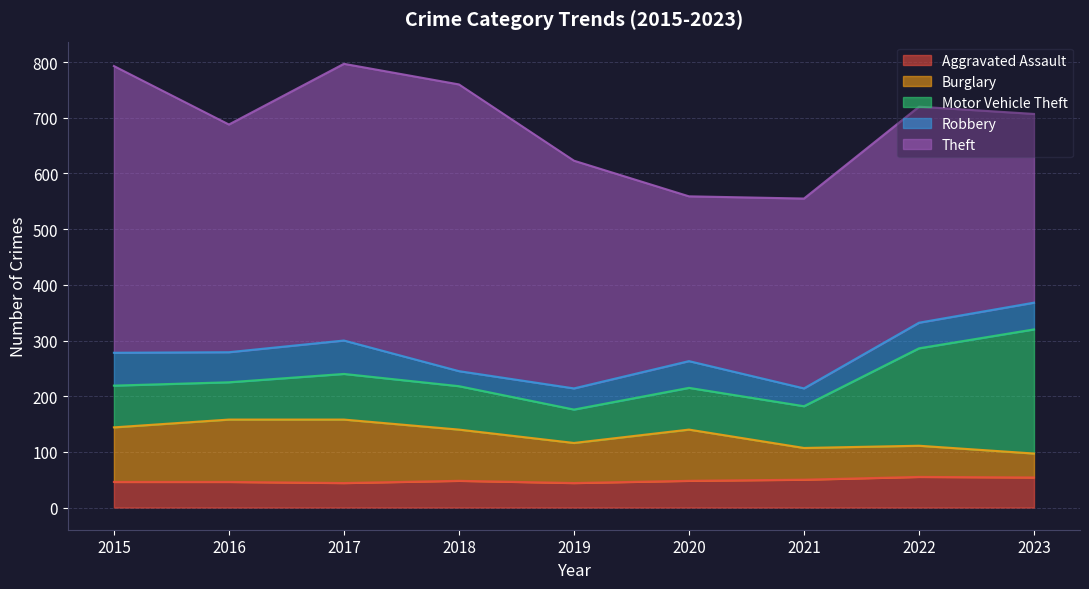

What is the spread (max minus min) of values at 2022?

342